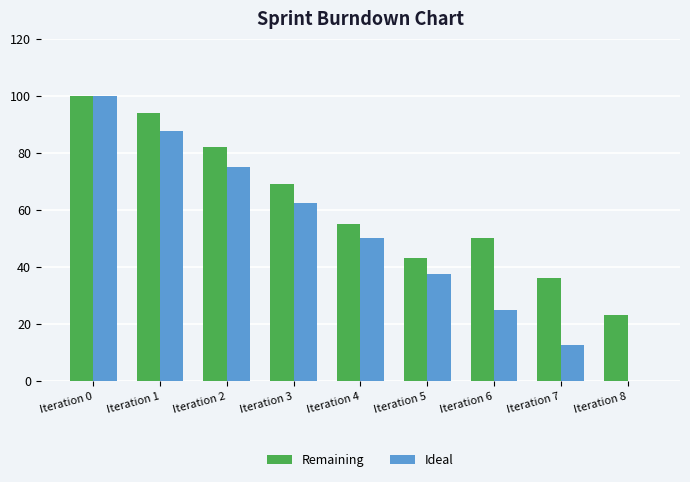

Read the Remaining value at Iteration 7.

36.0